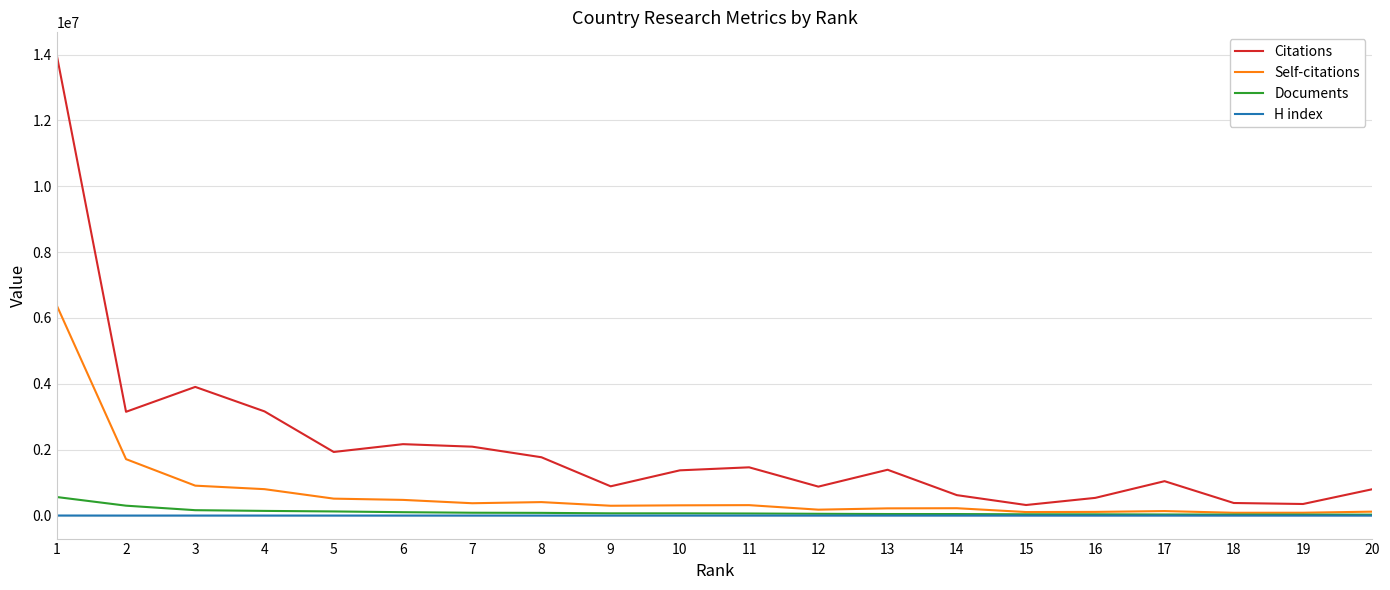

True or false: H index and Citations cross at least once.

False